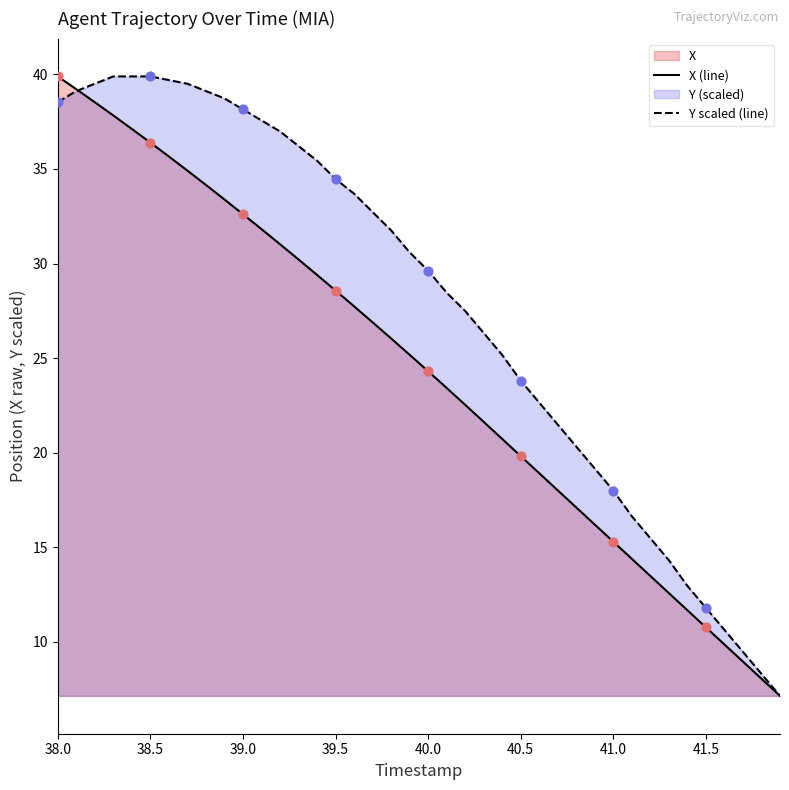

What is the minimum value shown in the chart?

7.1